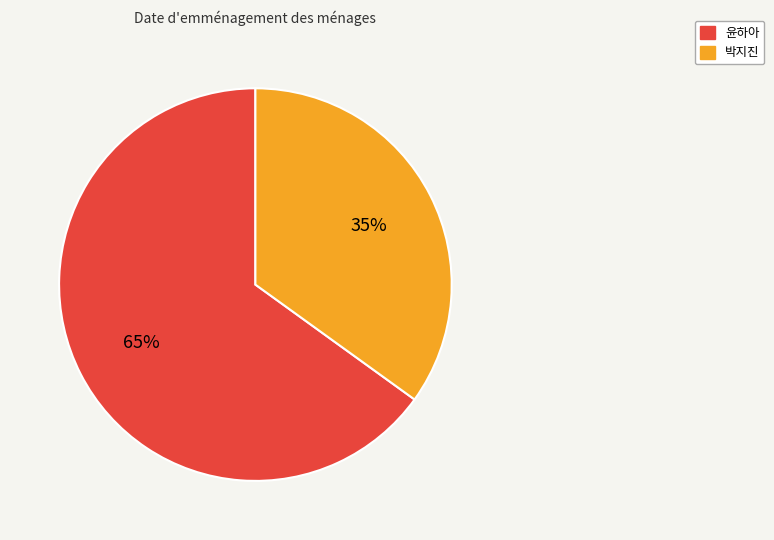

Between 박지진 and 윤하아, which is larger?

윤하아